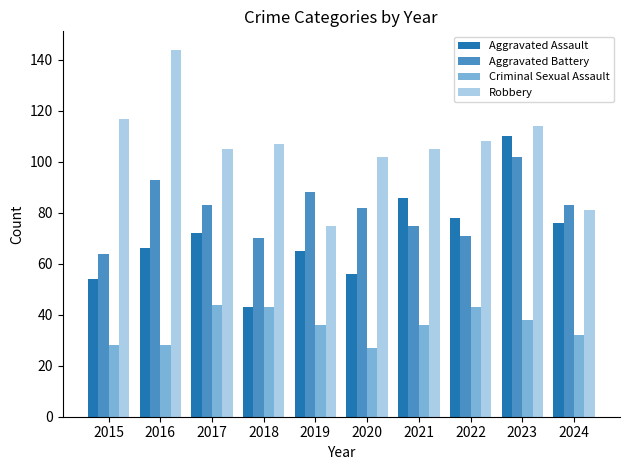

What is the maximum value for Aggravated Assault?

110